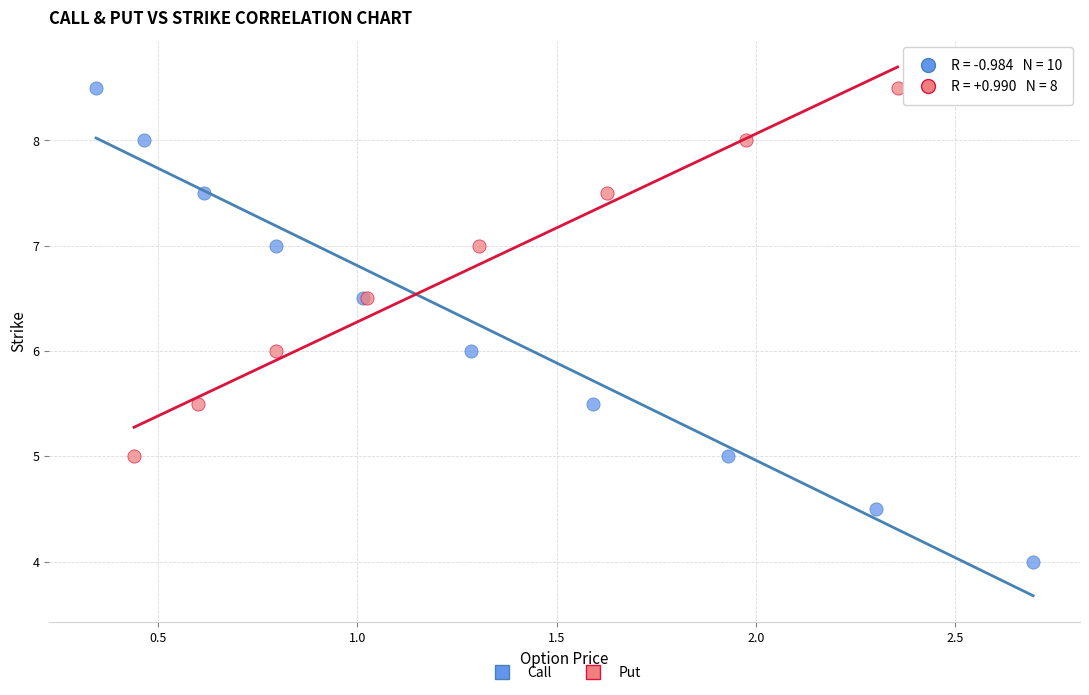

Which series has the widest spread of Y values?

Call